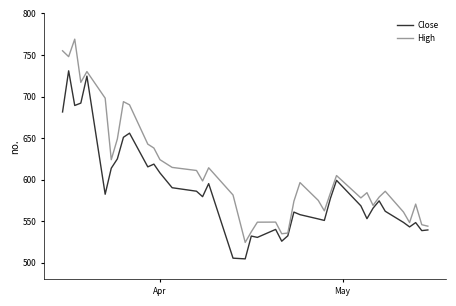

True or false: Close and High intersect in this chart.

False